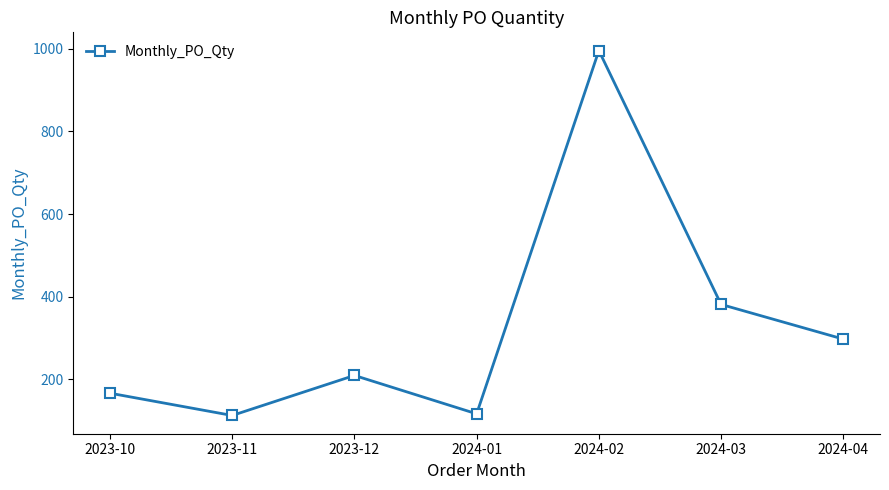

True or false: there are more than 2 points higher than both neighbors.

False